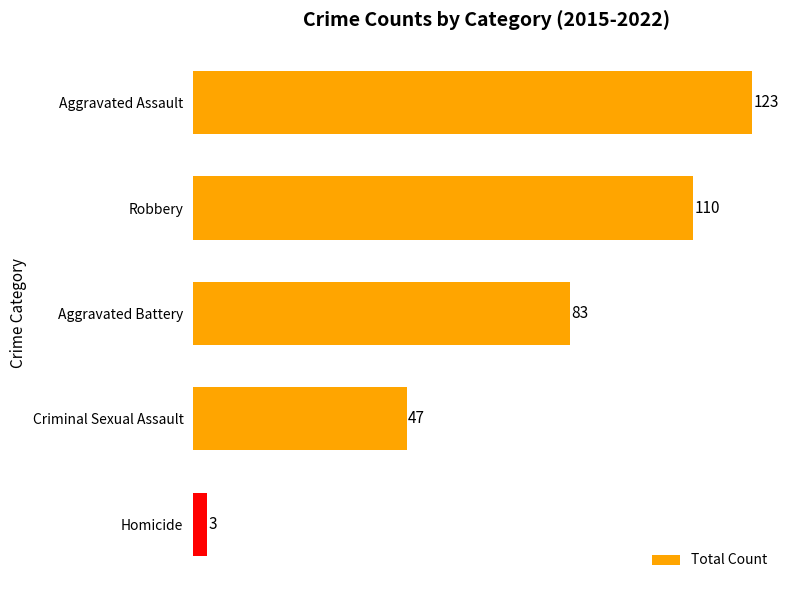

Does the chart contain any negative values?

No